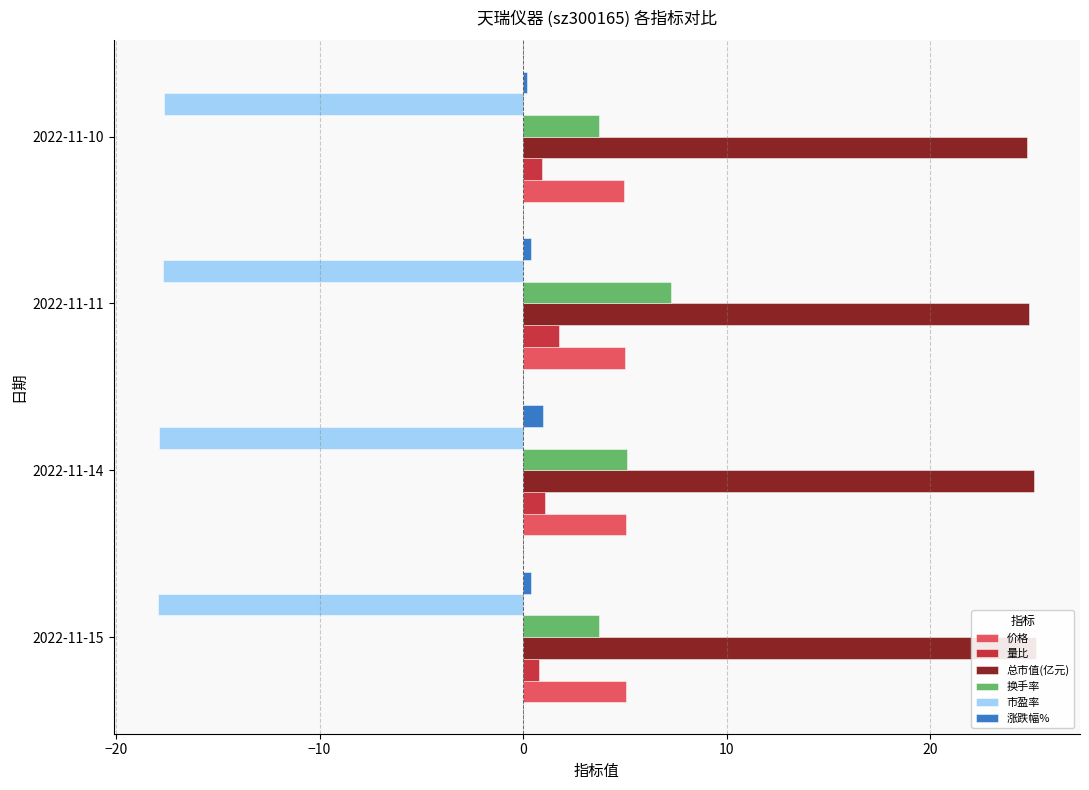

What are all the series names shown in the legend?

价格, 量比, 总市值(亿元), 换手率, 市盈率, 涨跌幅%